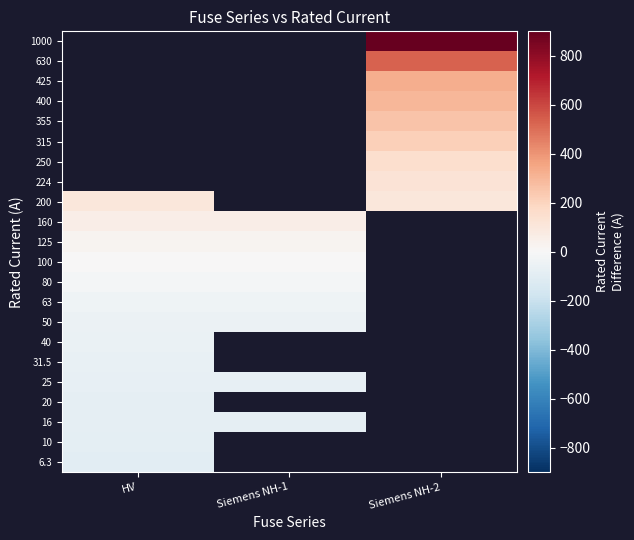

Which label corresponds to the smallest value in the chart?

HV